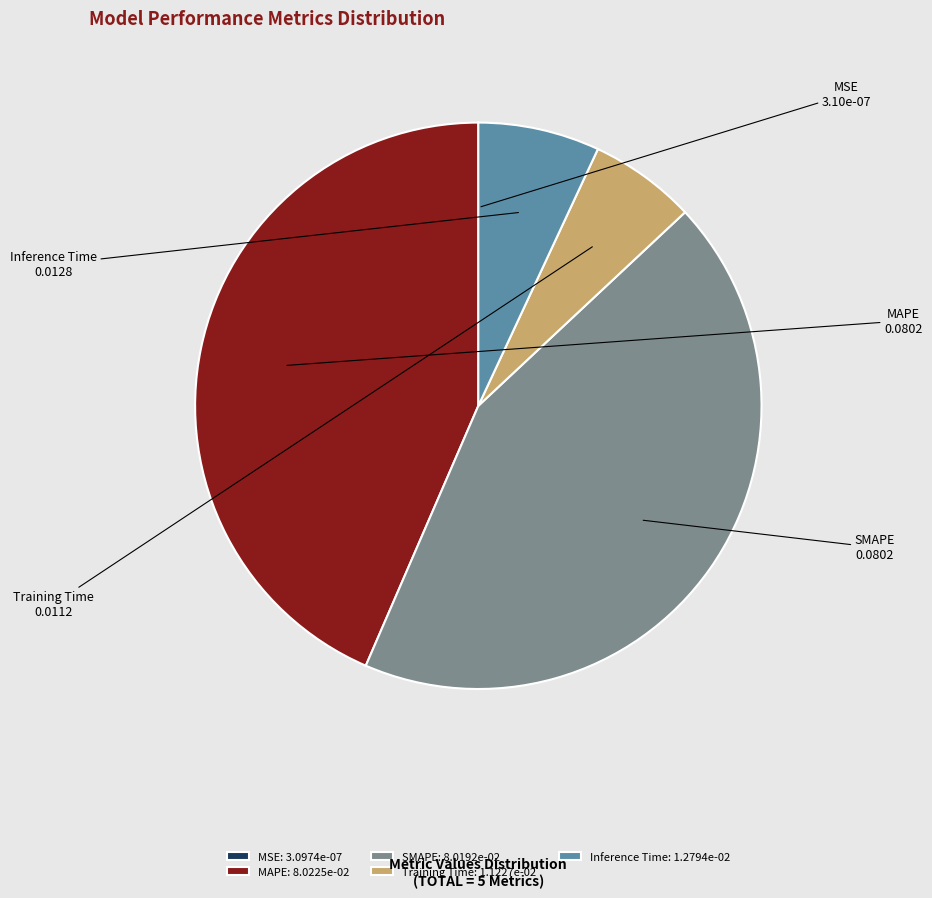

The Inference Time slice represents 1% of the pie. True or false?

False